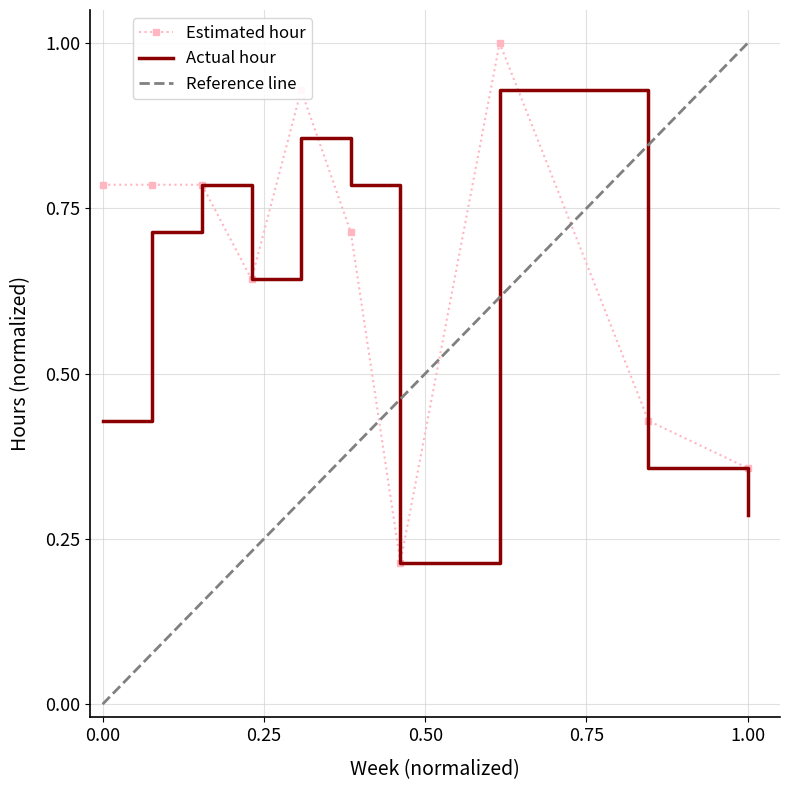

Reading left to right, what are all the values shown in this chart?

Estimated hour: 0.8	0.8	0.8	0.6	0.9	0.7	0.2	1.0	0.4	0.4
Actual hour: 0.4	0.7	0.8	0.6	0.9	0.8	0.2	0.9	0.4	0.3